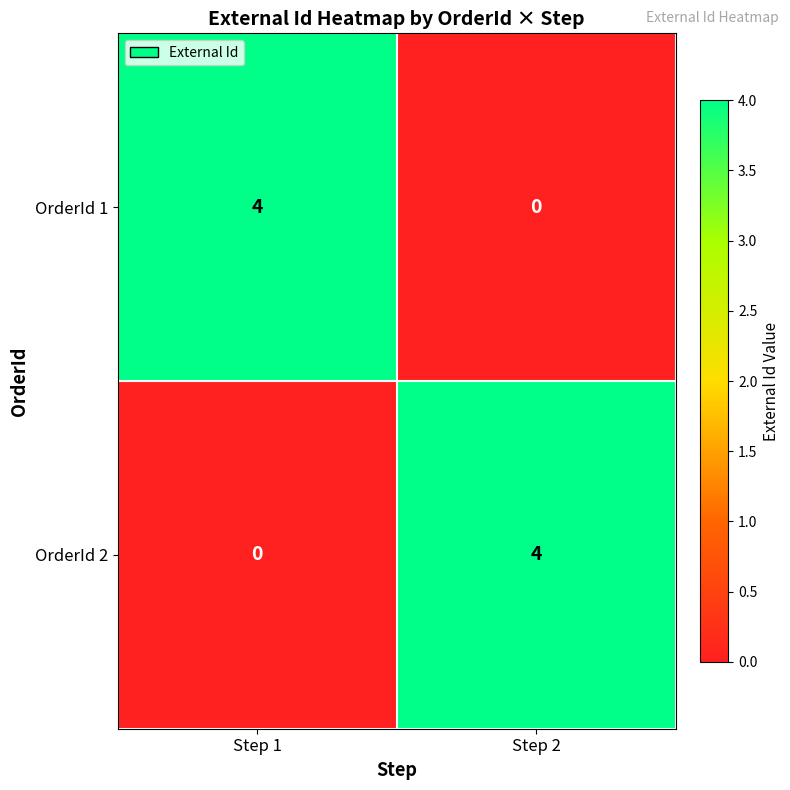

What is the total value across all series at Step 1?

4